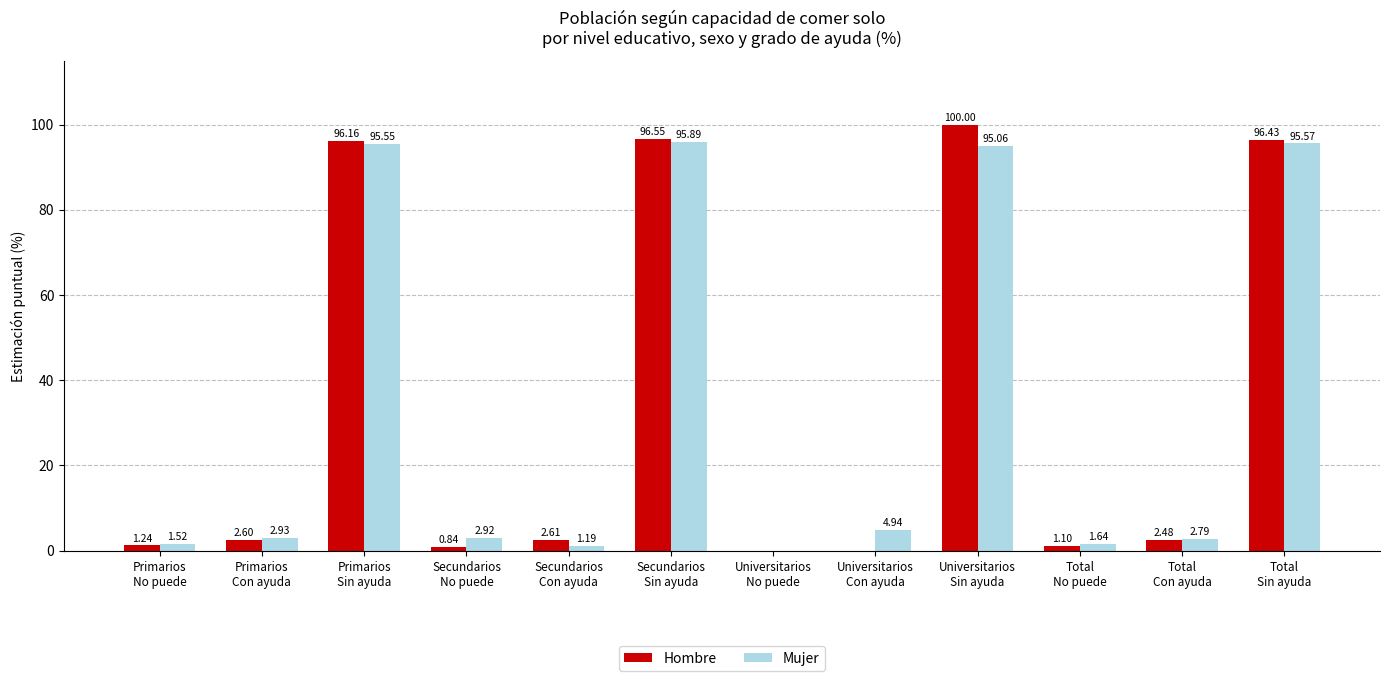

How many groups of bars are there?

12